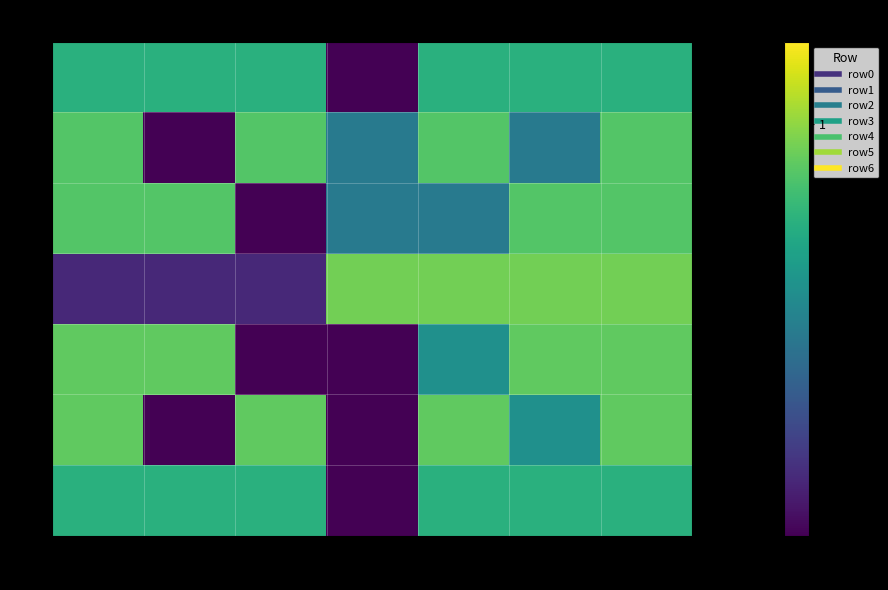

Reading right to left, extract all data points from this chart.

row0: col_6=0.4	col_5=0.4	col_4=0.4	col_3=-2.4	col_2=0.4	col_1=0.4	col_0=0.4
row1: col_6=0.7	col_5=-0.3	col_4=0.7	col_3=-0.3	col_2=0.7	col_1=-2.2	col_0=0.7
row2: col_6=0.7	col_5=0.7	col_4=-0.3	col_3=-0.3	col_2=-2.2	col_1=0.7	col_0=0.7
row3: col_6=0.9	col_5=0.9	col_4=0.9	col_3=0.9	col_2=-1.2	col_1=-1.2	col_0=-1.2
row4: col_6=0.8	col_5=0.8	col_4=0.0	col_3=-1.5	col_2=-1.5	col_1=0.8	col_0=0.8
row5: col_6=0.8	col_5=0.0	col_4=0.8	col_3=-1.5	col_2=0.8	col_1=-1.5	col_0=0.8
row6: col_6=0.4	col_5=0.4	col_4=0.4	col_3=-2.4	col_2=0.4	col_1=0.4	col_0=0.4